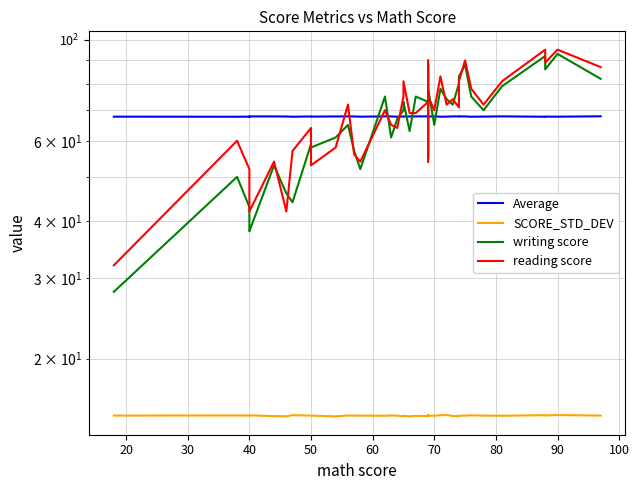

What is the value of the SCORE_STD_DEV point at the 17th from the left?

15.0